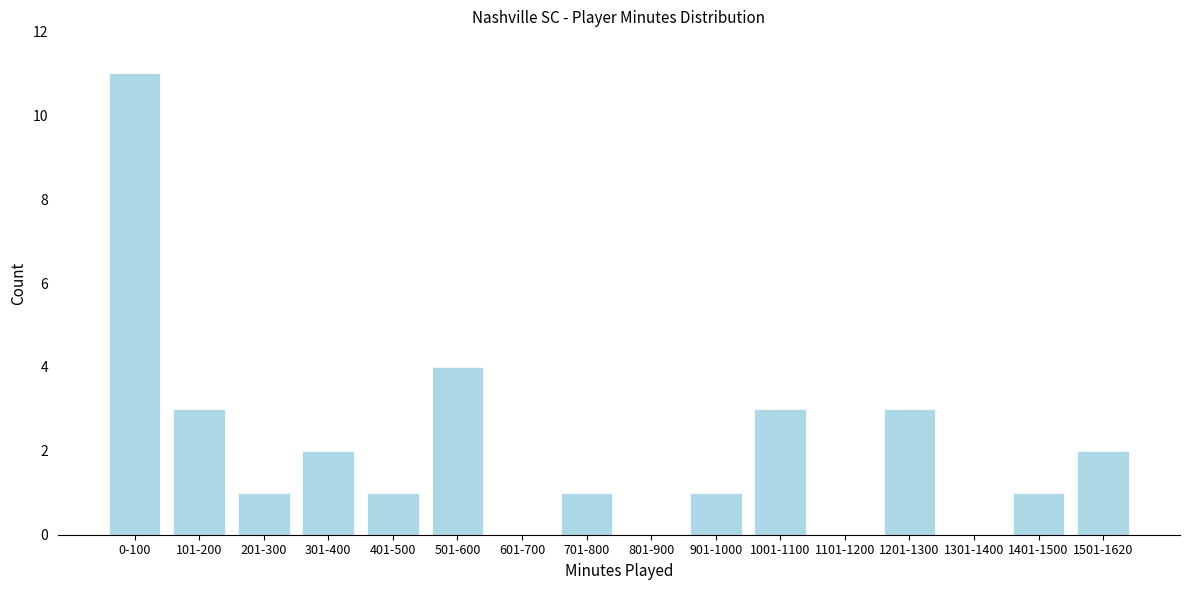

What is the change in value from 201-300 to 501-600?

+3